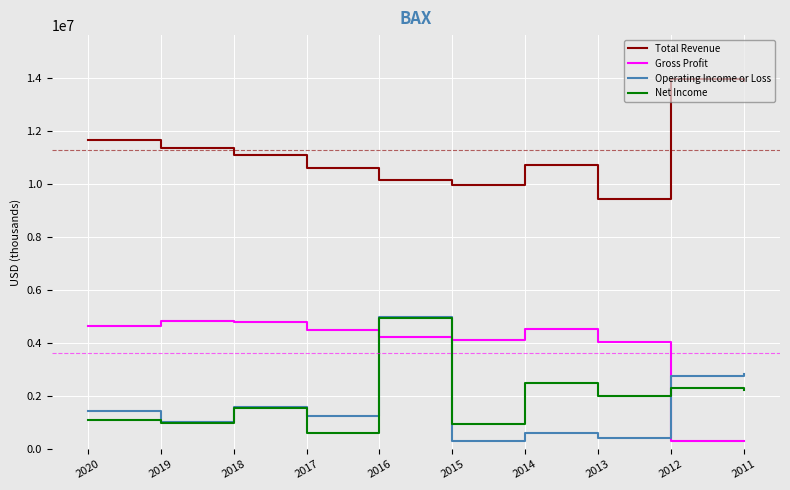

The Net Income series shows 602000 at 2017. True or false?

True